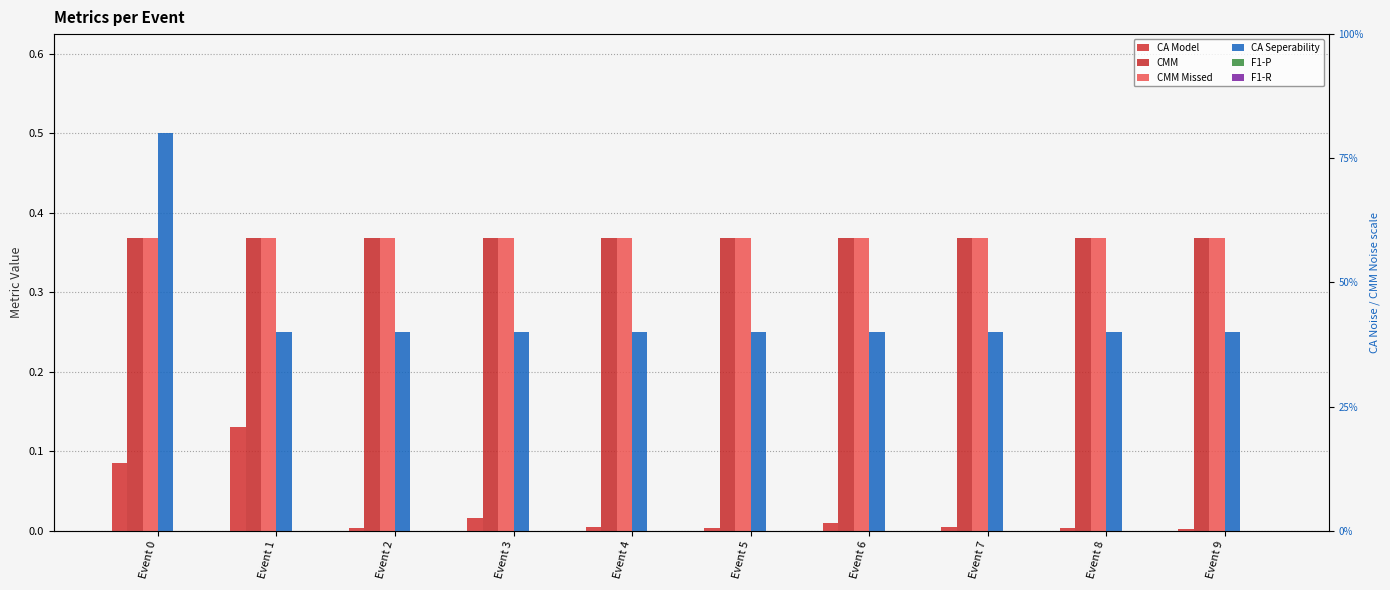

The value of F1-R at Event 2 is 0.0. True or false?

True